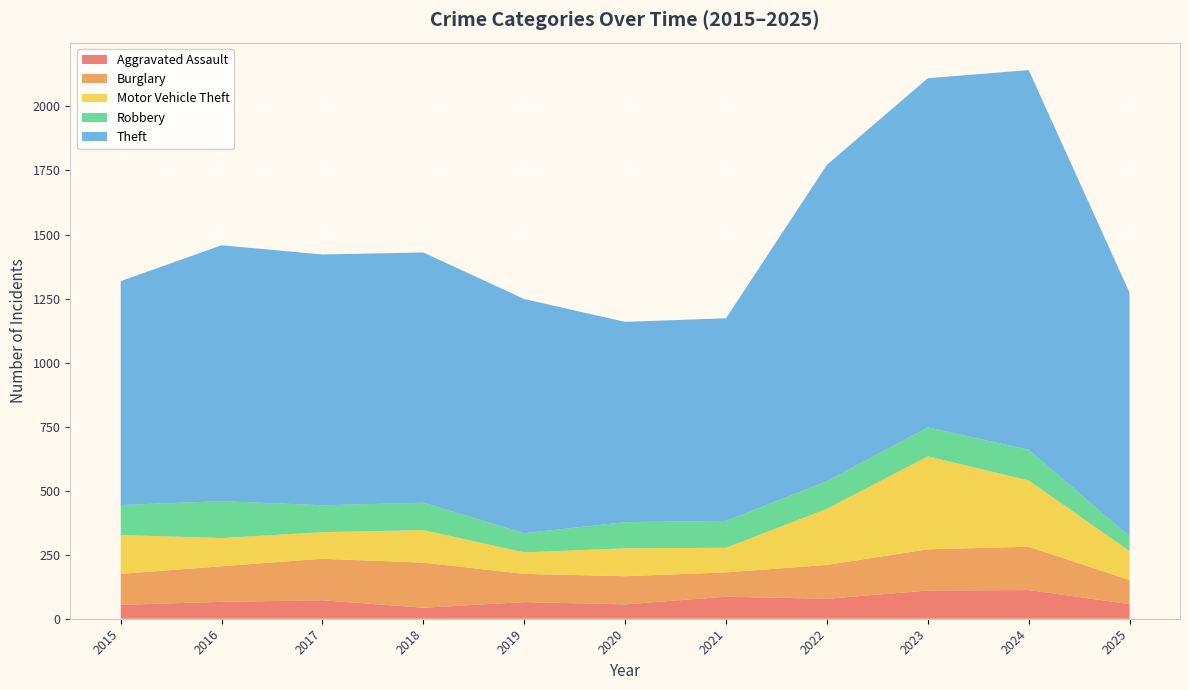

Reading right to left, what are all the values shown in this chart?

Aggravated Assault: 57	112	110	78	86	56	65	43	72	66	54
Burglary: 94	169	161	132	95	110	110	176	162	139	121
Motor Vehicle Theft: 113	259	363	219	96	109	84	127	104	110	152
Robbery: 57	120	113	108	105	102	75	107	105	144	117
Theft: 952	1482	1363	1235	791	782	914	977	979	999	874